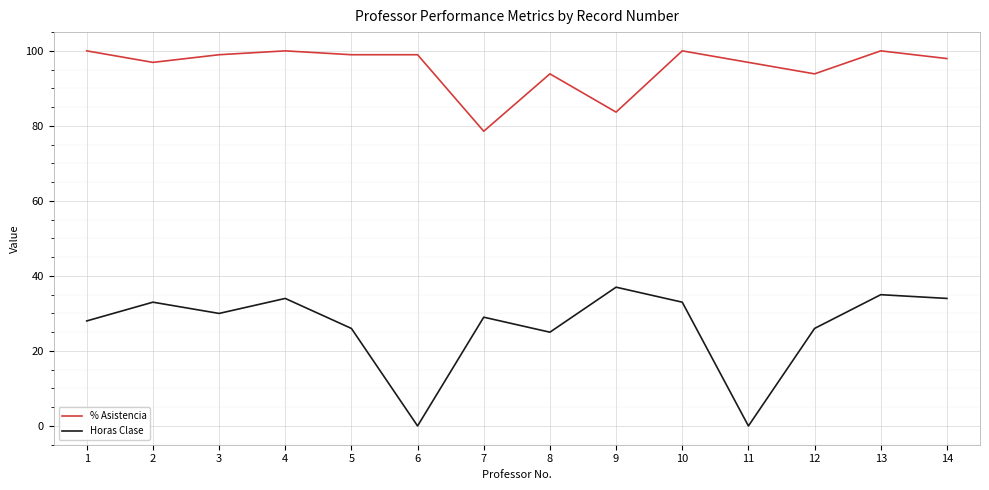

Reading left to right, what are all the values shown in this chart?

% Asistencia: 1=100.0	2=96.9	3=99.0	4=100.0	5=99.0	6=99.0	7=78.6	8=93.9	9=83.7	10=100.0	11=96.9	12=93.9	13=100.0	14=98.0
Horas Clase: 1=28.0	2=33.0	3=30.0	4=34.0	5=26.0	6=0.0	7=29.0	8=25.0	9=37.0	10=33.0	11=0.0	12=26.0	13=35.0	14=34.0